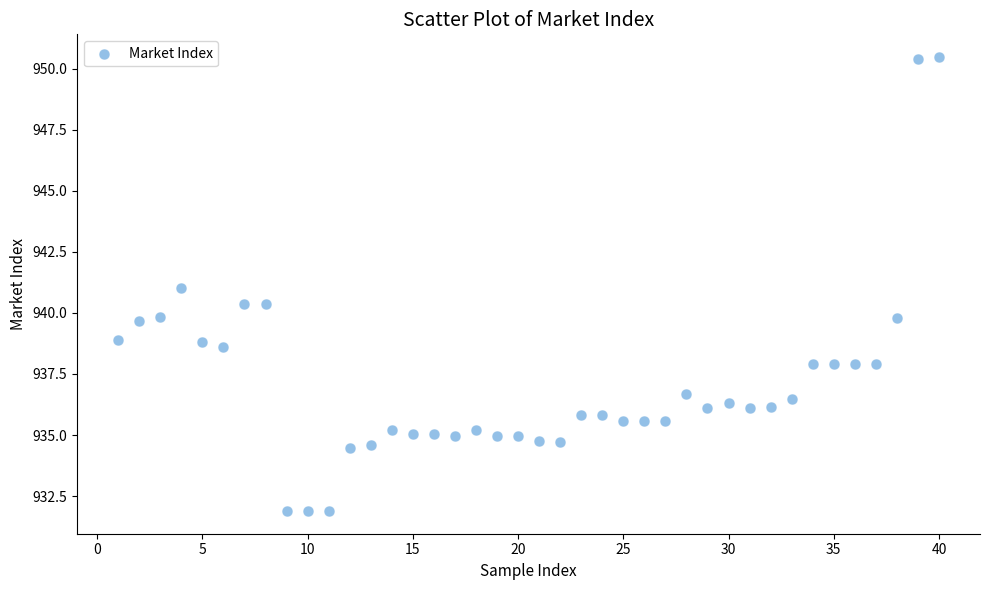

What is the range of Y values (max minus min)?

18.6